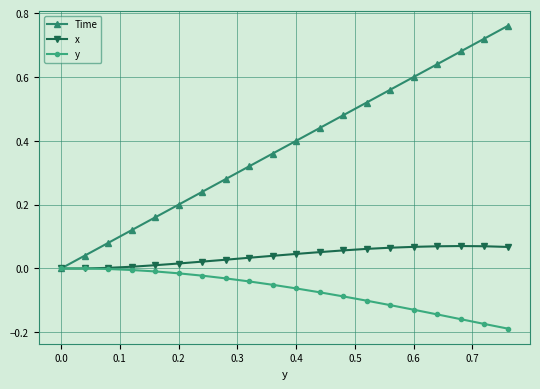

Which series has the largest range (max minus min)?

Time